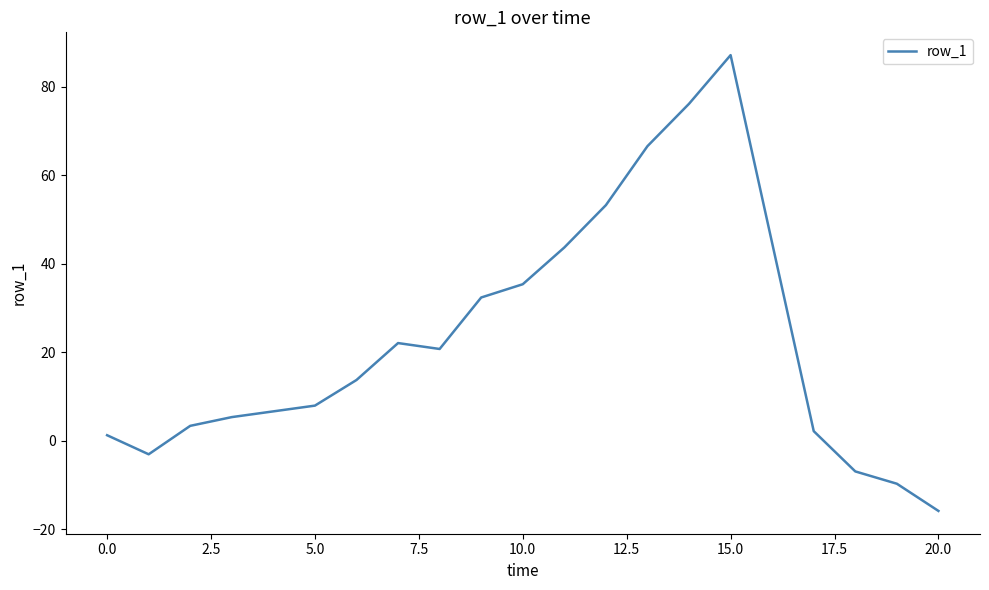

What is the maximum value shown in the chart?

87.2